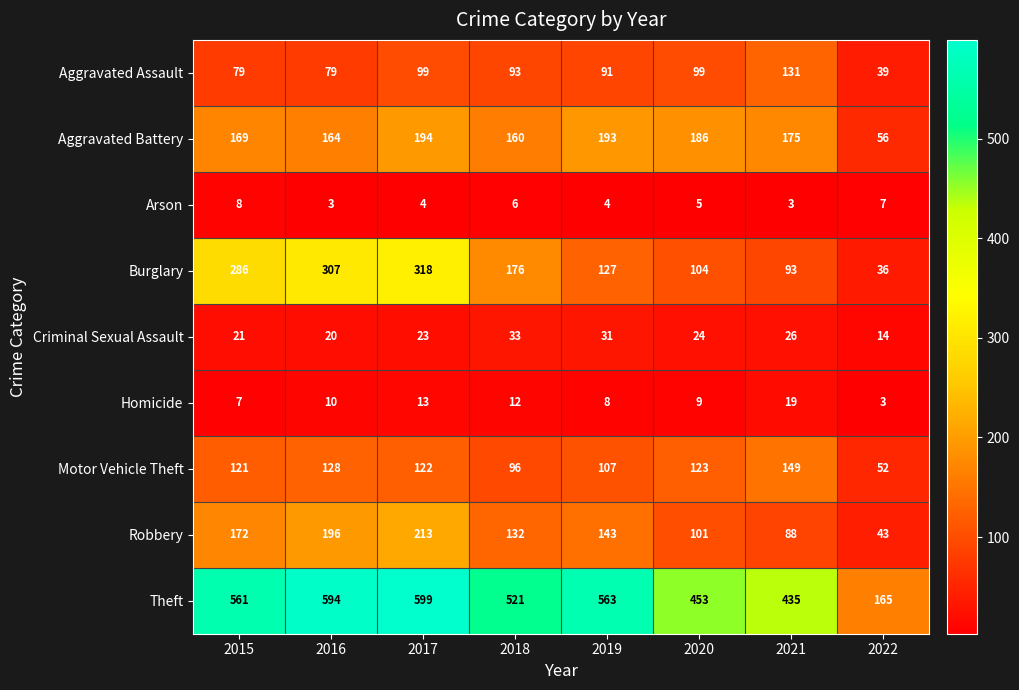

Is it true that Aggravated Assault equals 91 at 2019?

True